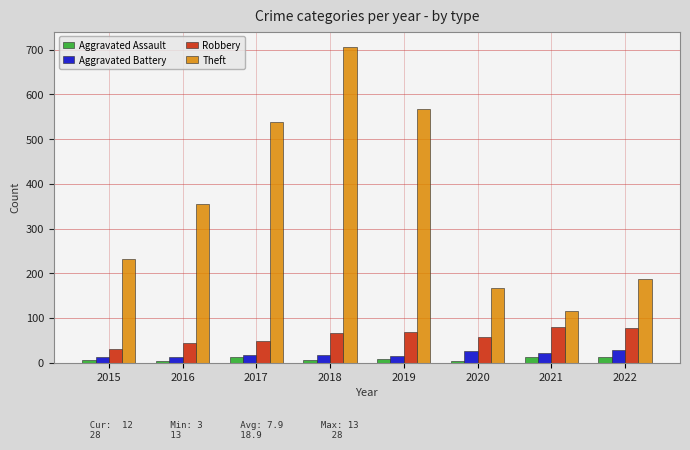

How many bars are there in total?

32